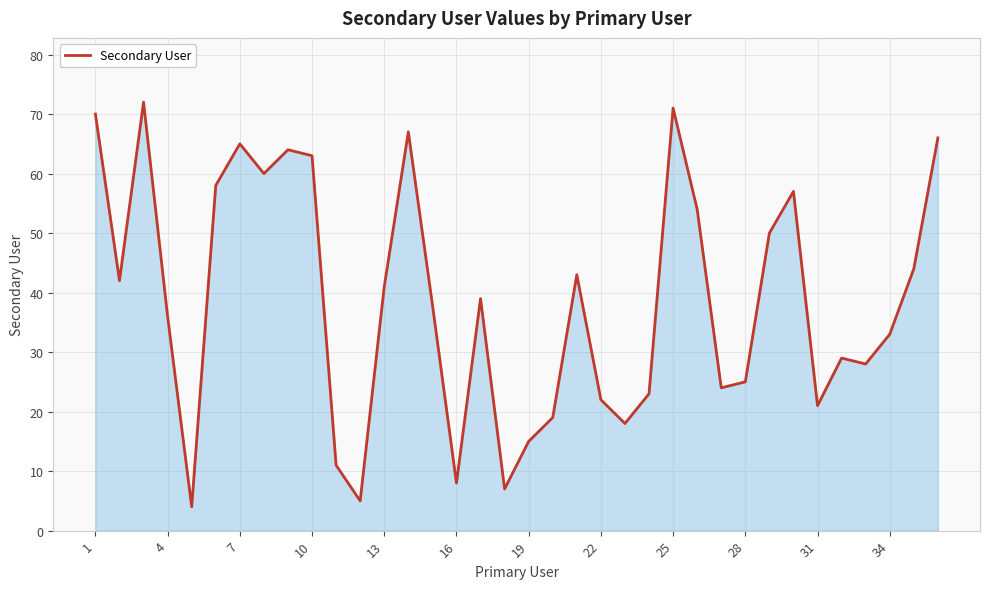

How many lines are shown in the chart?

1